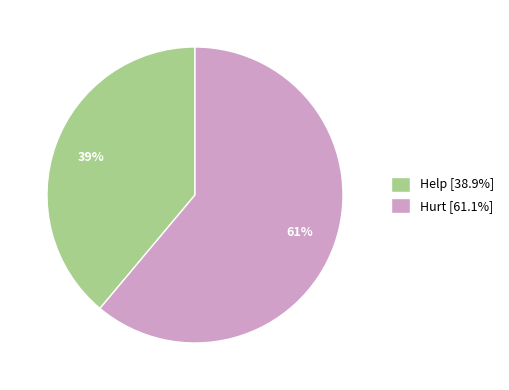

Approximately how many times larger is the value at Help [38.9%] compared to Hurt [61.1%]?

0.6